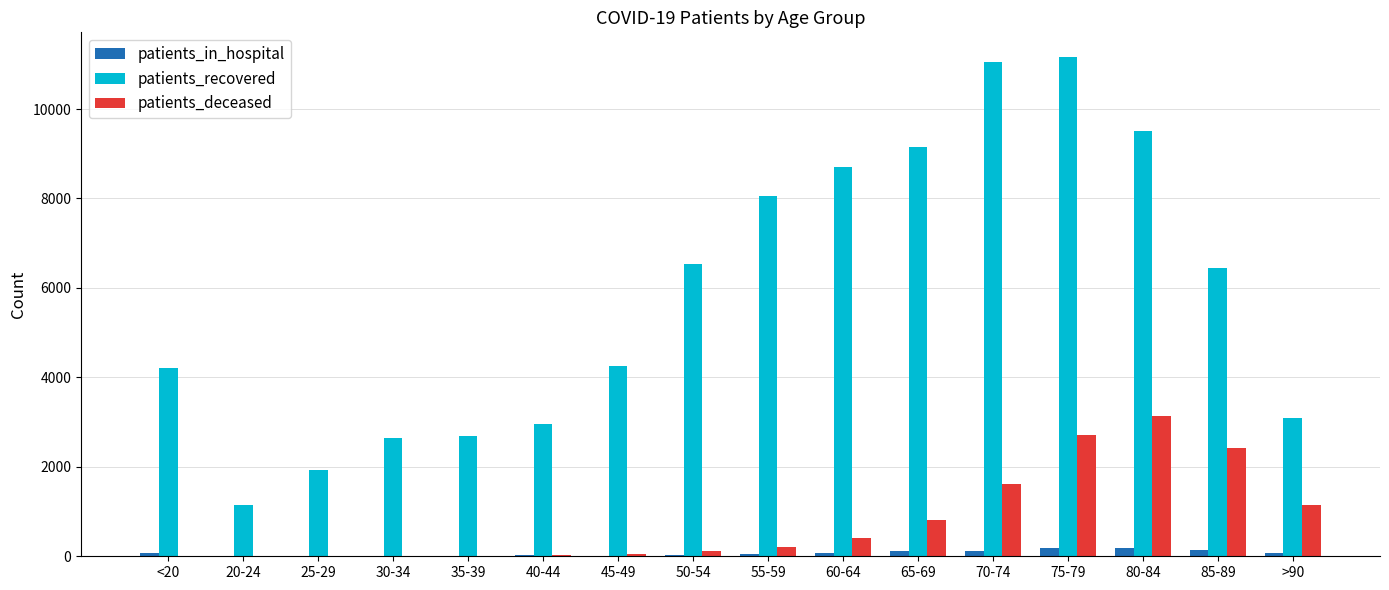

How many groups of bars are there?

16